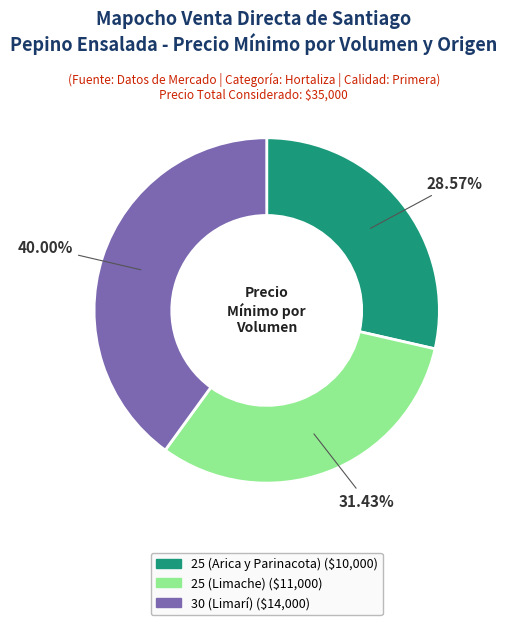

Is it true that 25 (Limache) is 31% of the pie?

True